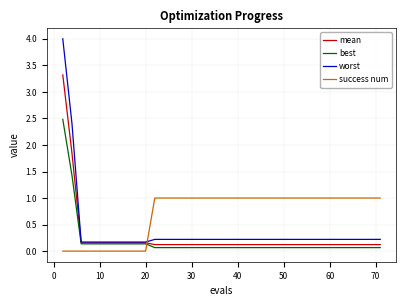

Rank the series by their maximum value, from highest to lowest.

worst, mean, best, success num